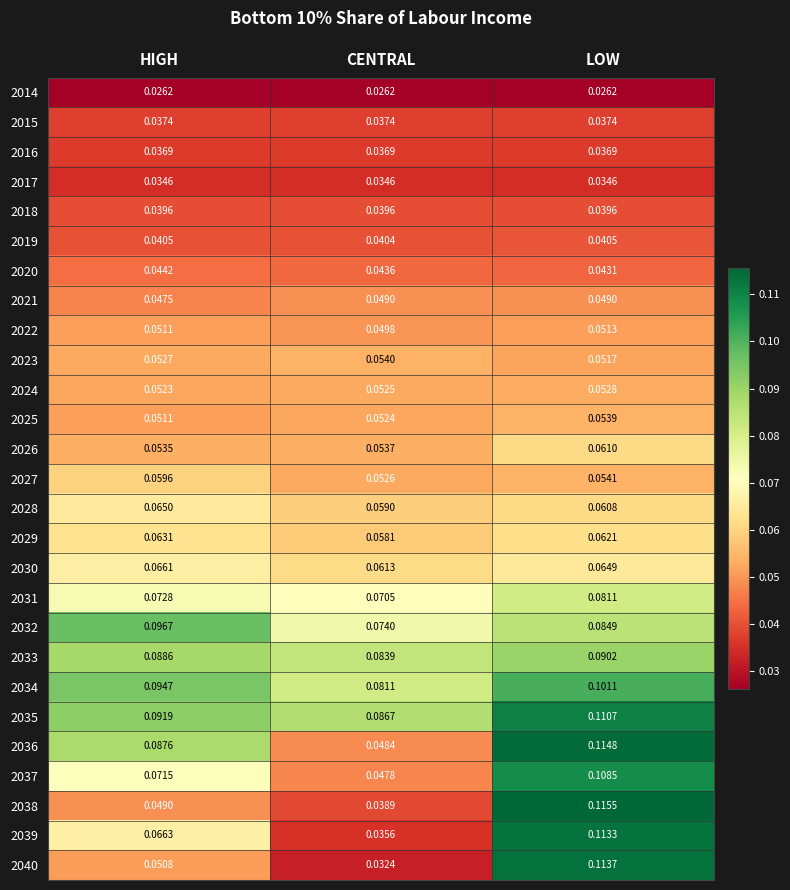

Rank the categories by 2031 value from lowest to highest.

CENTRAL, HIGH, LOW